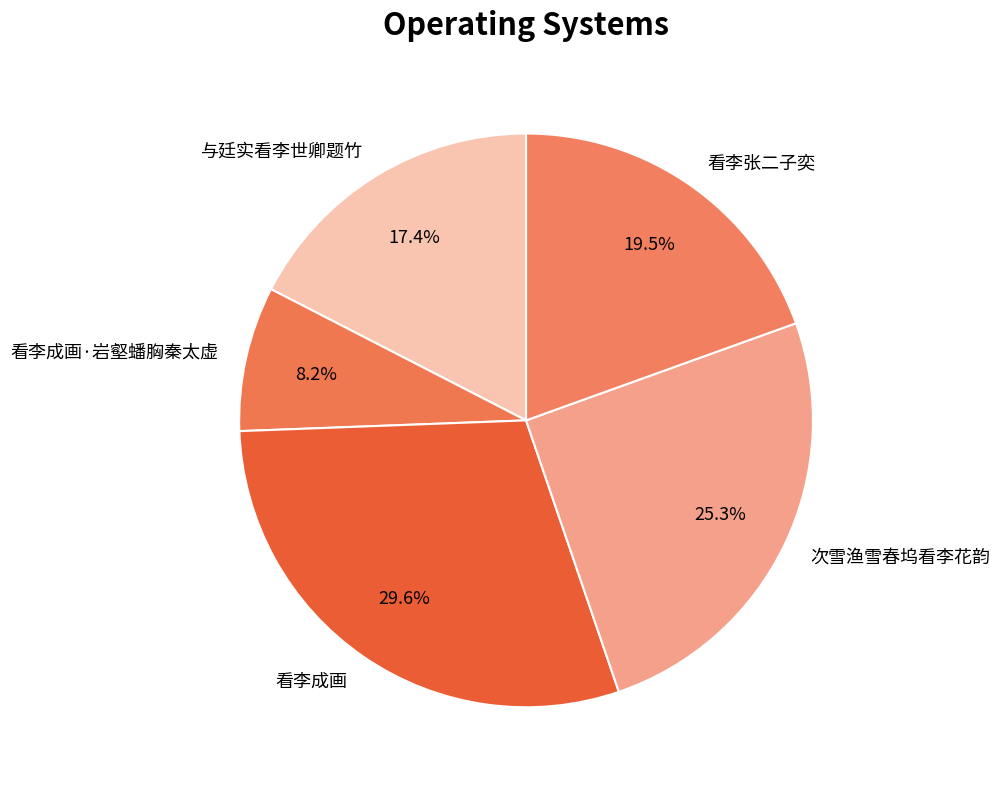

Count the number of slices in the pie.

5